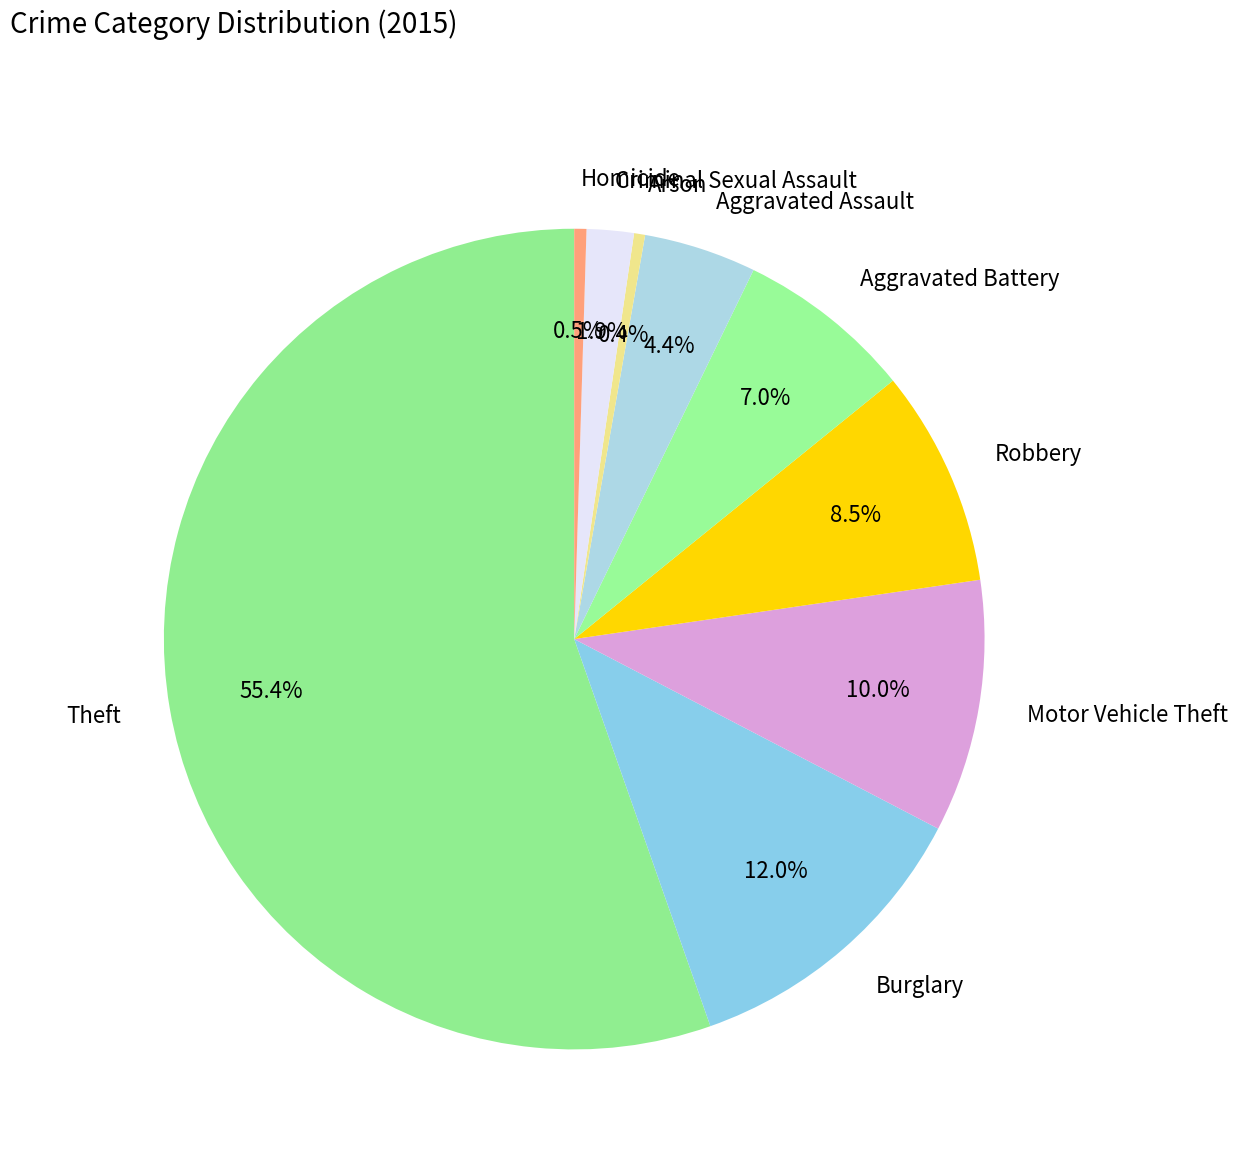

Do Arson and Motor Vehicle Theft together represent more than half of the pie?

No